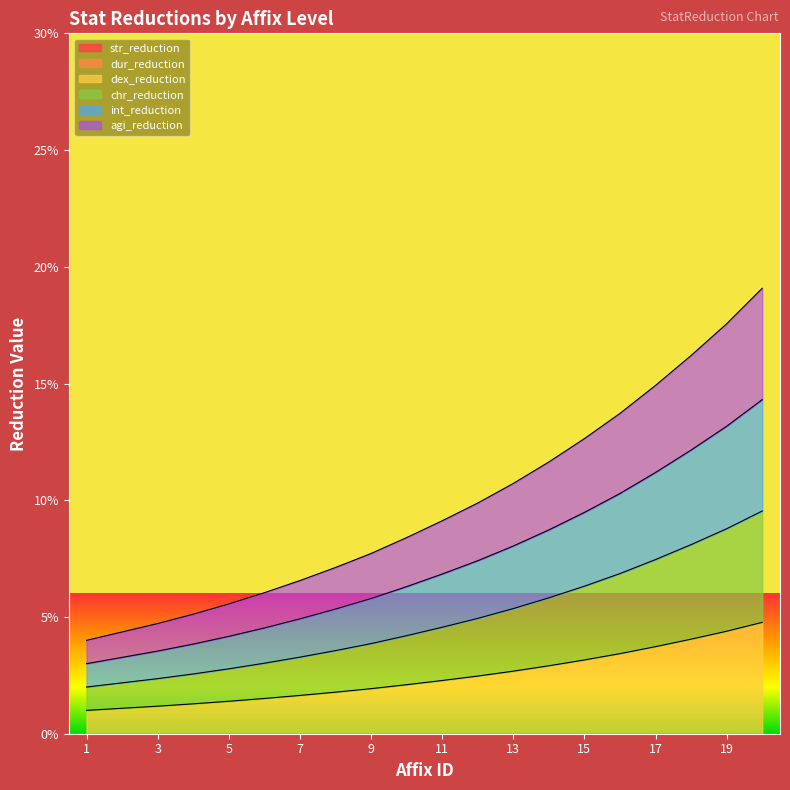

Does the chart have visible grid lines?

No